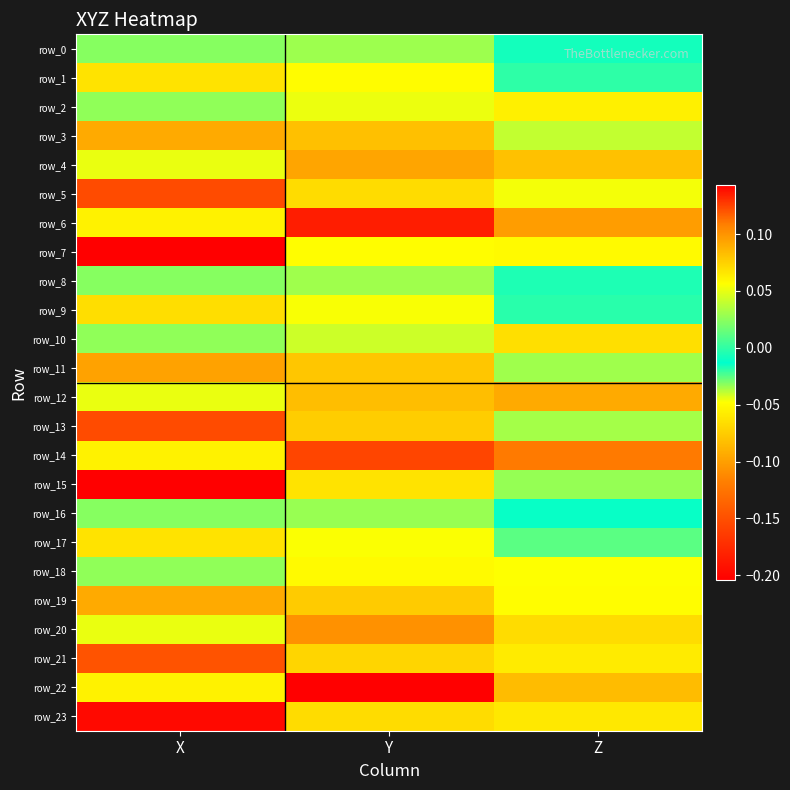

Between X and Z, which series saw the biggest shift?

row_15